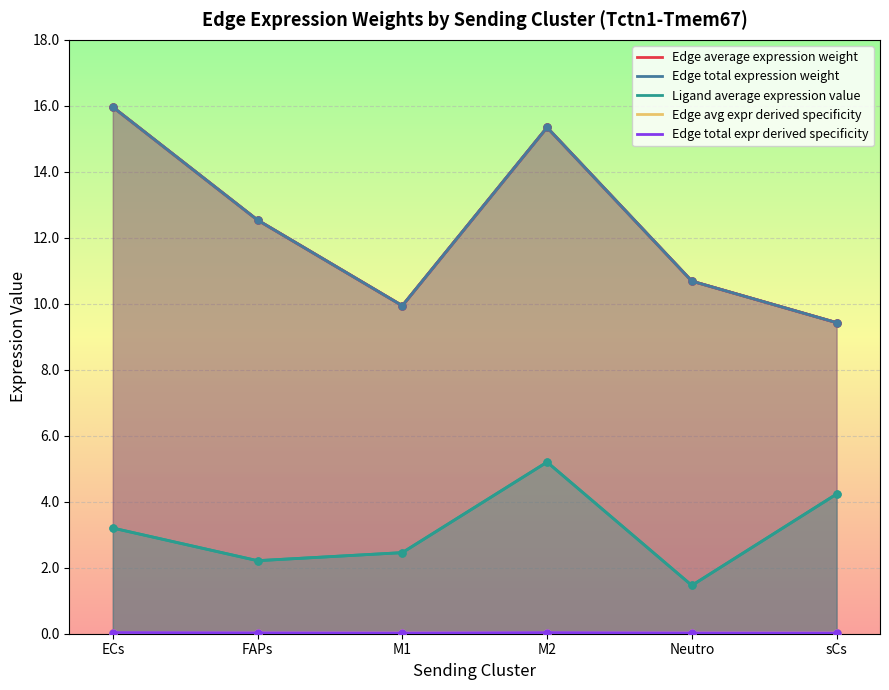

Reading right to left, what are all the values shown in this chart?

sCs=9.4	Neutro=10.7	M2=15.3	M1=9.9	FAPs=12.5	ECs=16.0